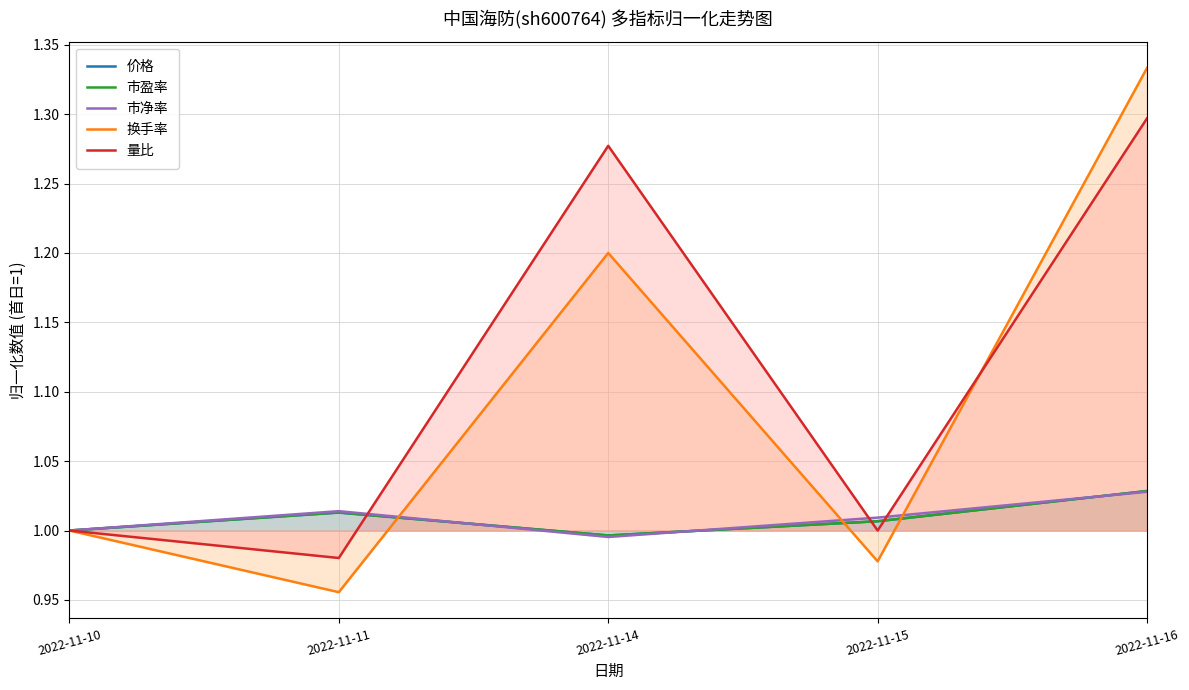

What is the minimum value for 市盈率?

1.0